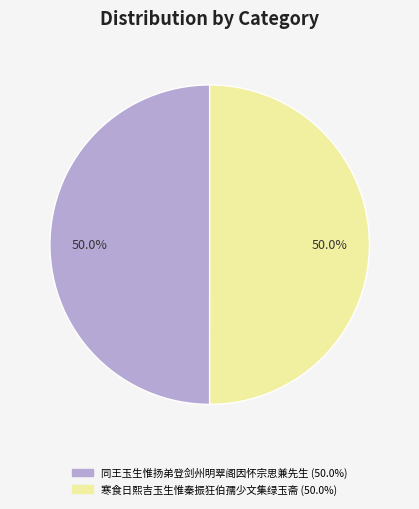

True or false: 寒食日熙吉玉生惟秦振狂伯孺少文集绿玉斋 accounts for 50% of the total.

True